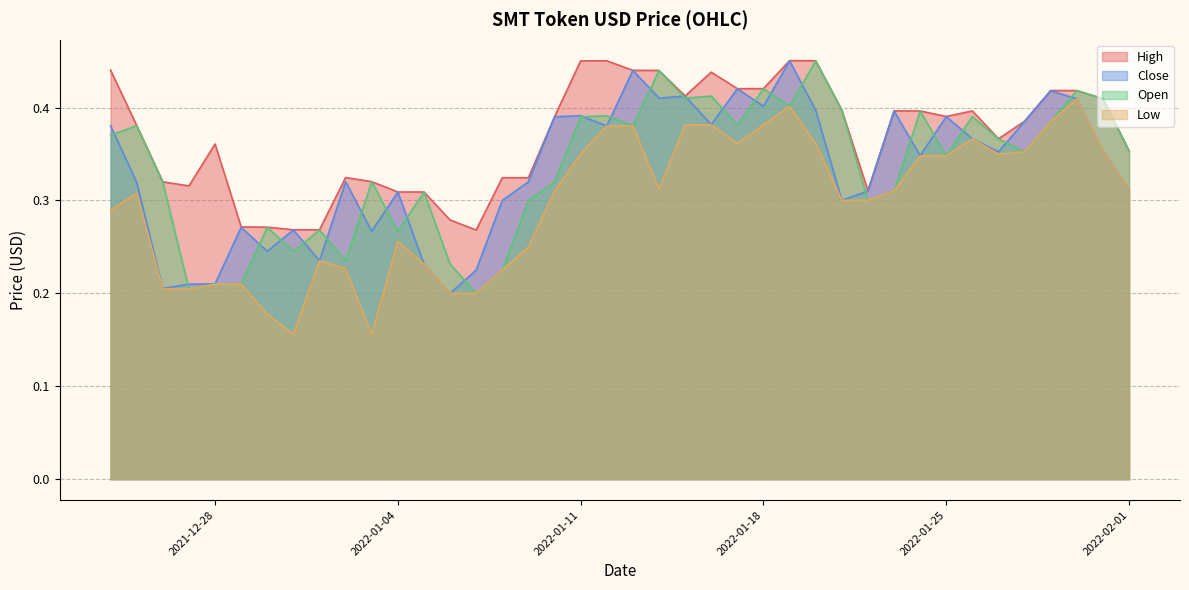

At how many categories does at least one series exceed 0?

40